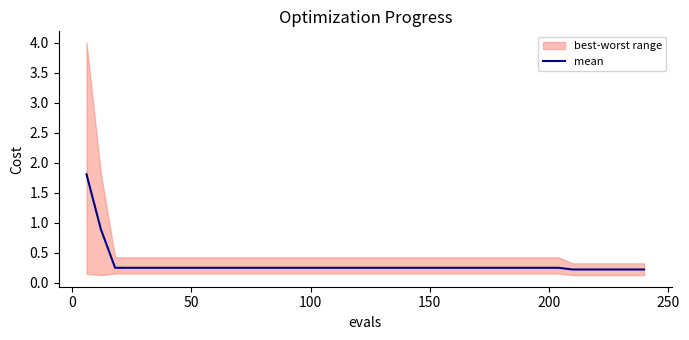

True or false: there are more than 2 points higher than both neighbors.

False